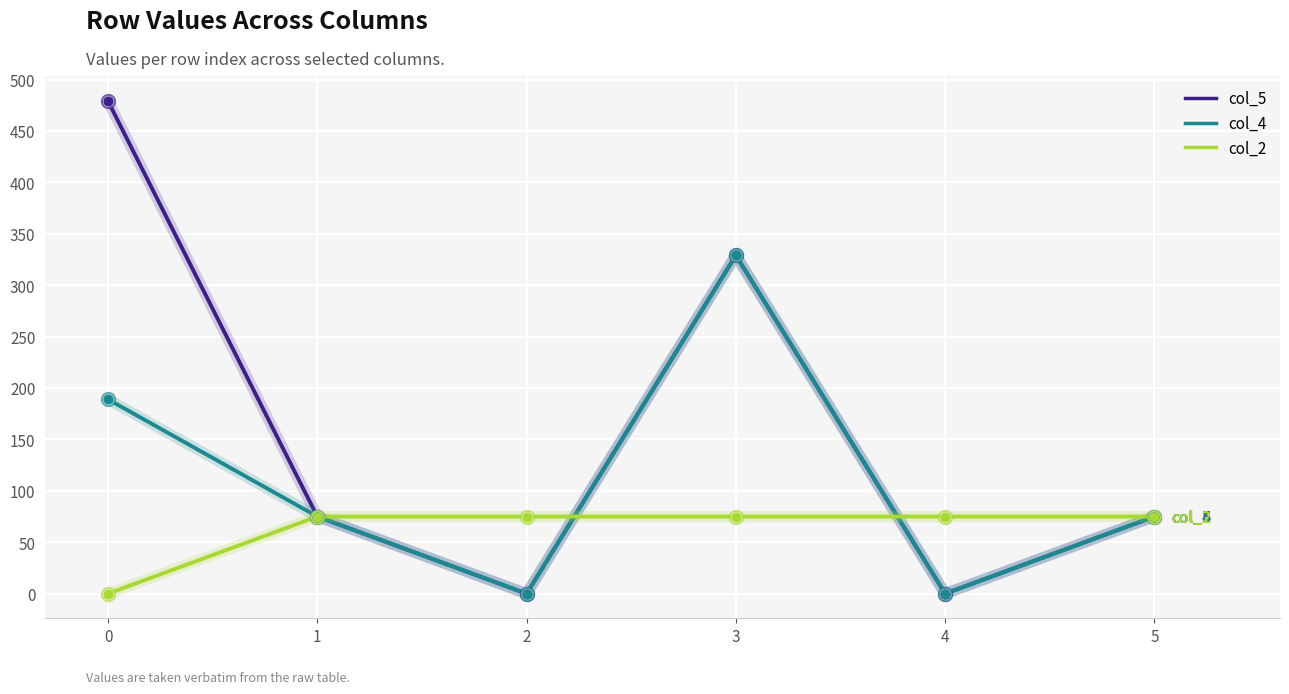

At which category is the sum across all series the highest?

3